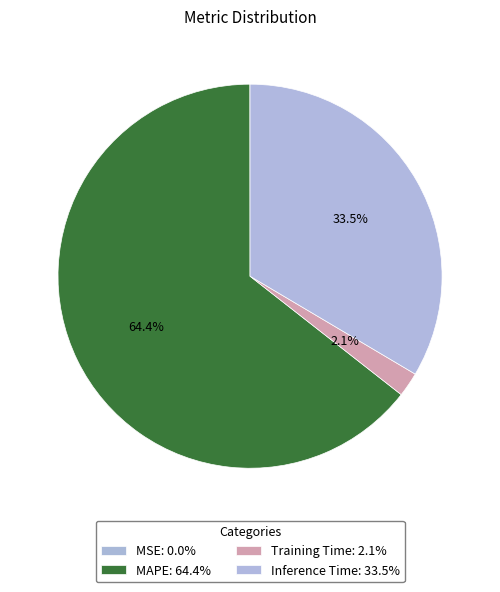

True or false: MSE accounts for 0% of the total.

True